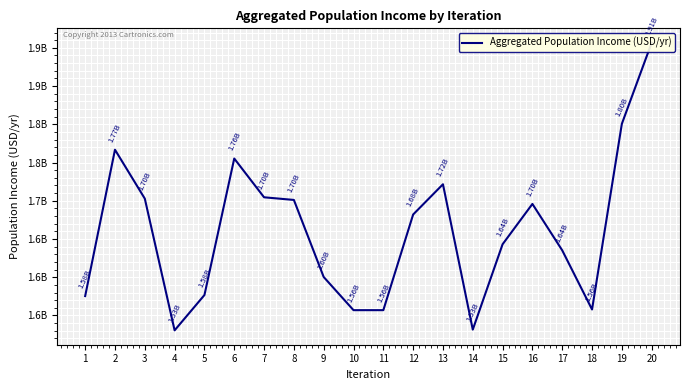

The value at 13 is 1721583681.7. True or false?

True